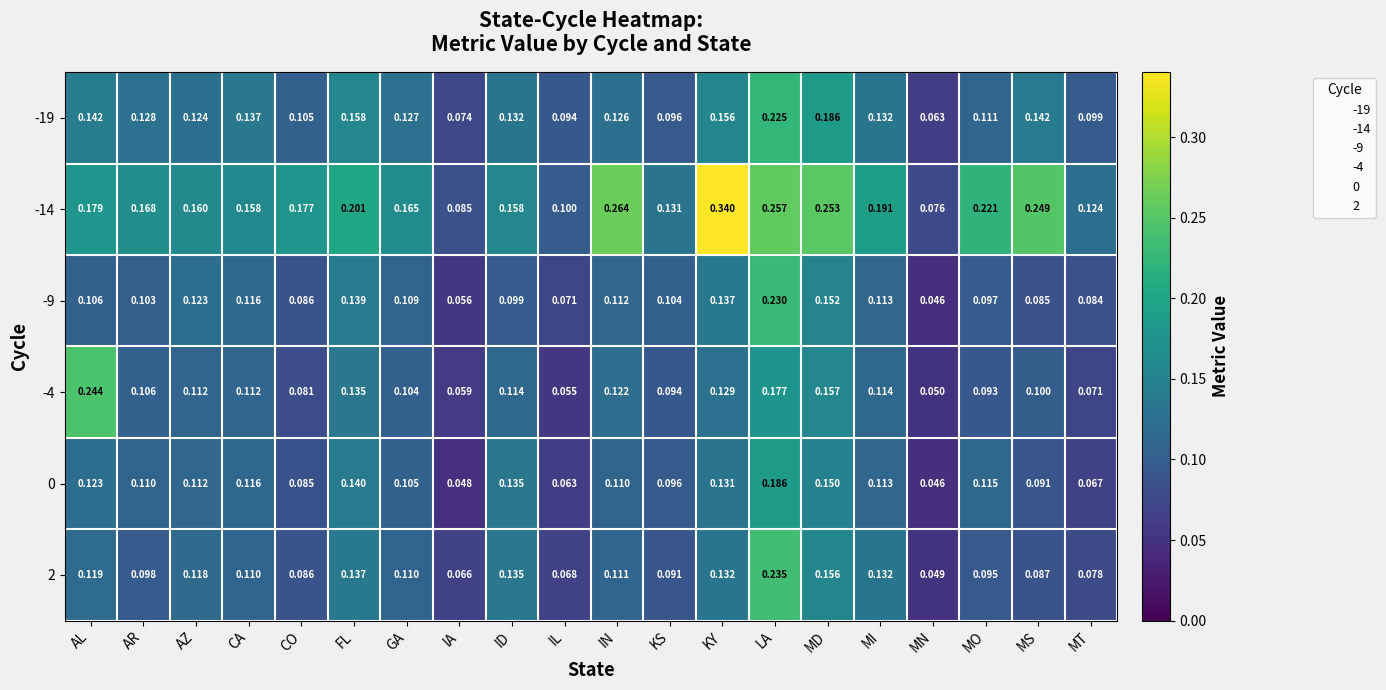

Where is -14 nearest to the value 0?

MN